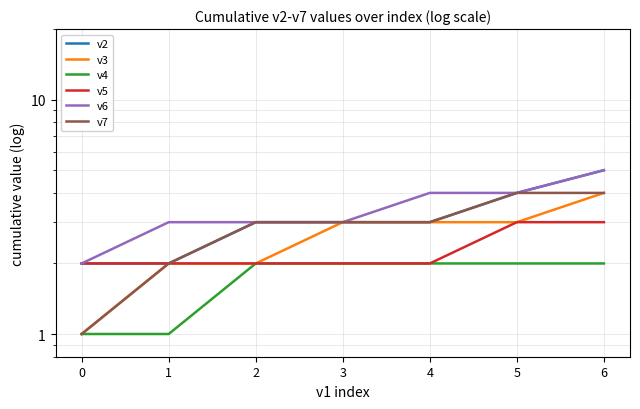

How many categories are shown in the chart?

7